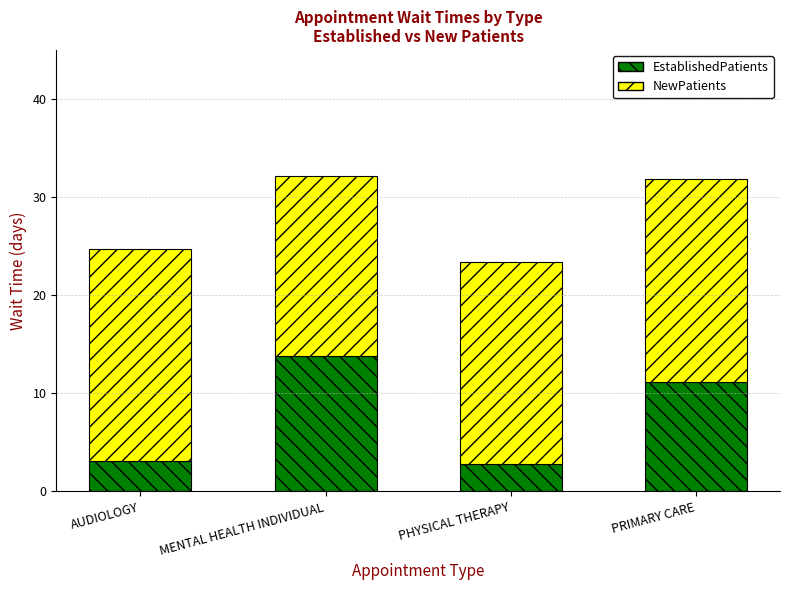

What is the total value across all series at MENTAL HEALTH INDIVIDUAL?

32.1